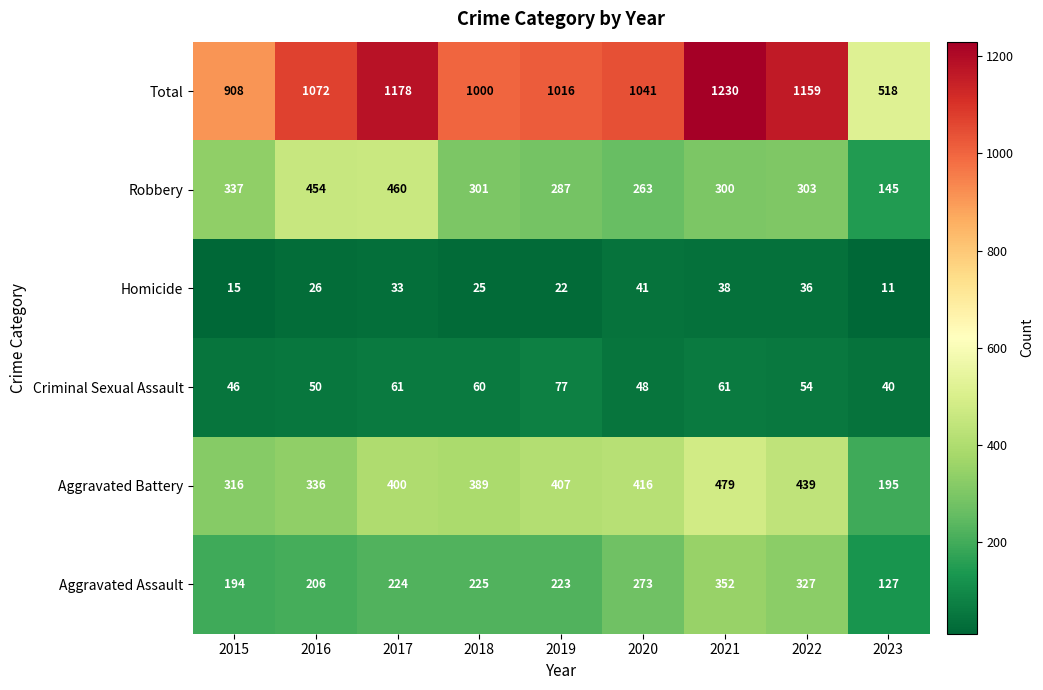

Between 2020 and 2021, which series saw the biggest shift?

Total